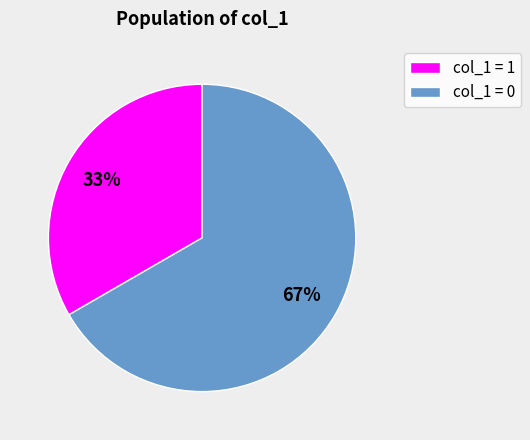

Rank the categories by value from lowest to highest.

col_1 = 1, col_1 = 0